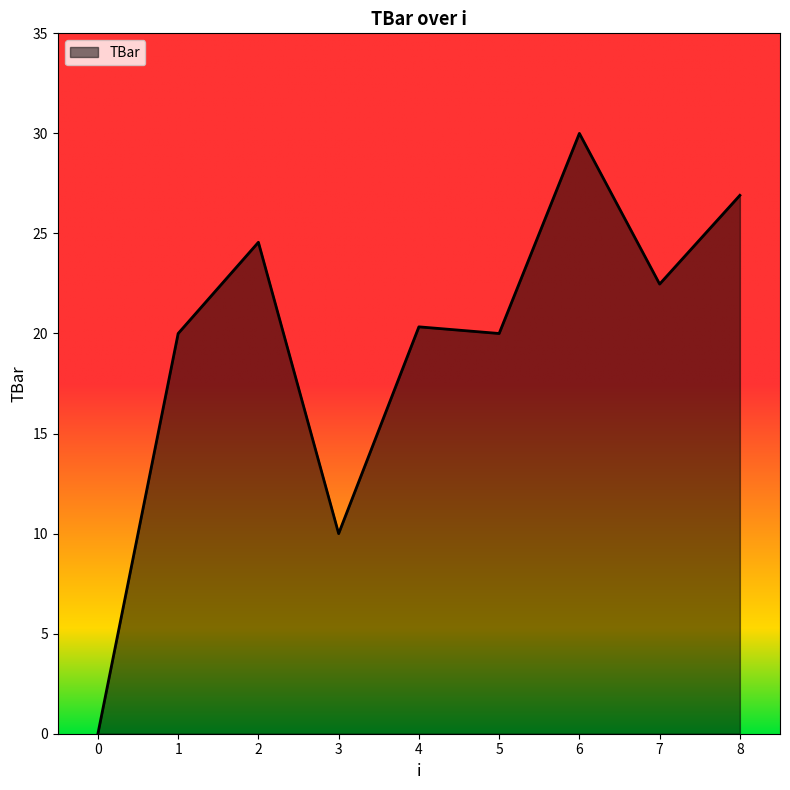

How many positive values are there?

8